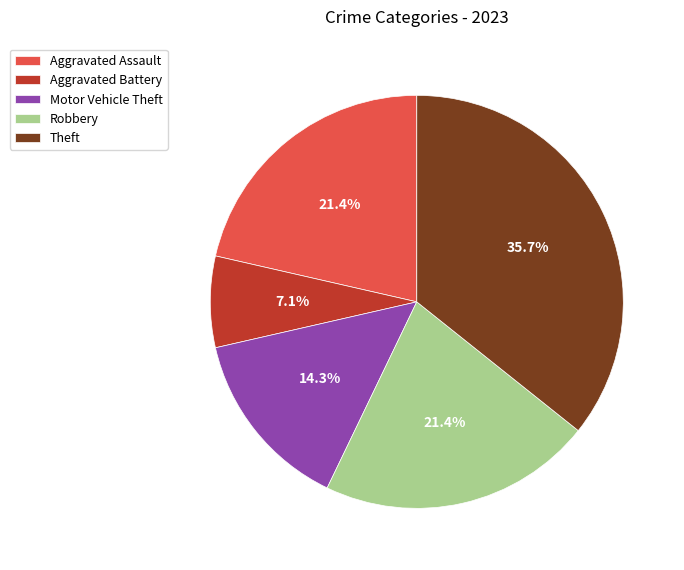

Does Robbery represent more than half of the total?

No